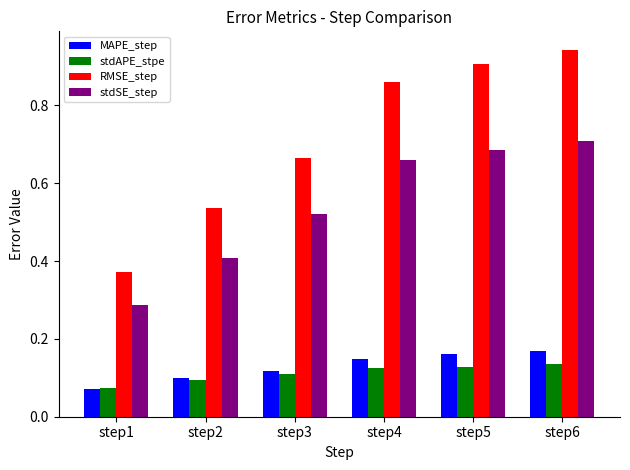

Which series has the largest total across all categories?

RMSE_step